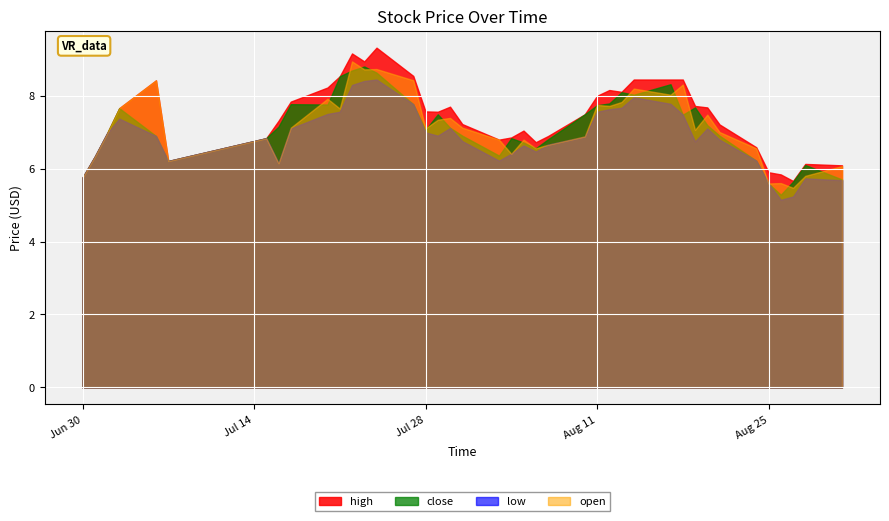

What is the value of the high point at the 31st from the left?

8.4